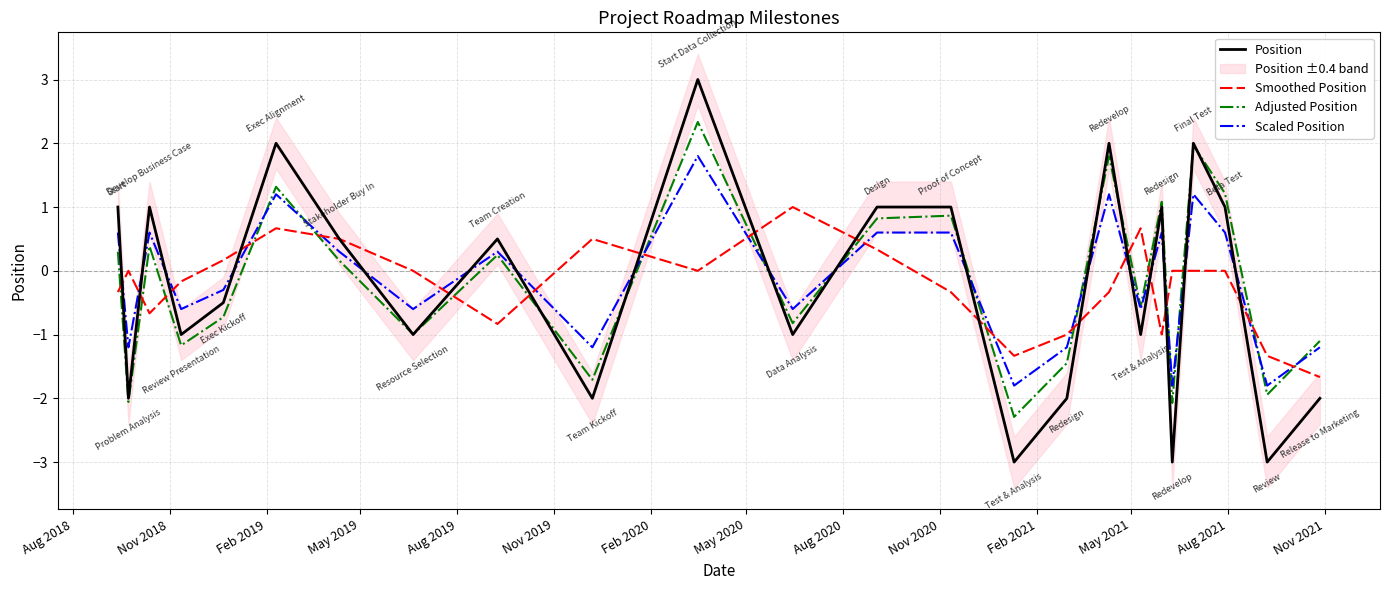

What is the lowest value of the Smoothed Position series?

-1.7